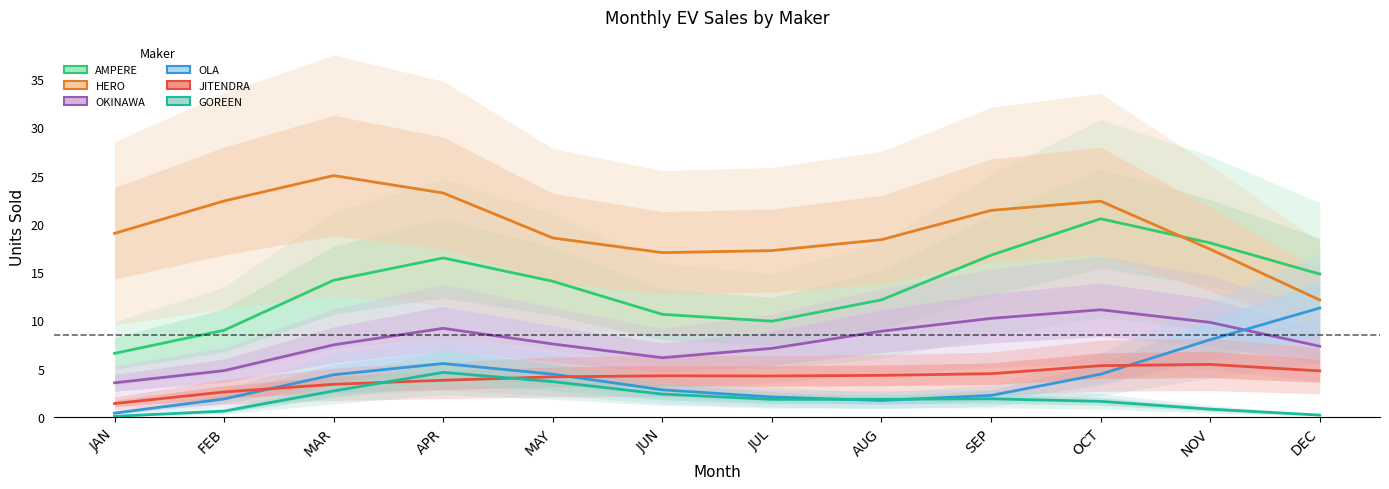

What is the difference between the maximum and minimum values in the HERO ELECTRIC VEHICLES PVT. LTD series?

12.9